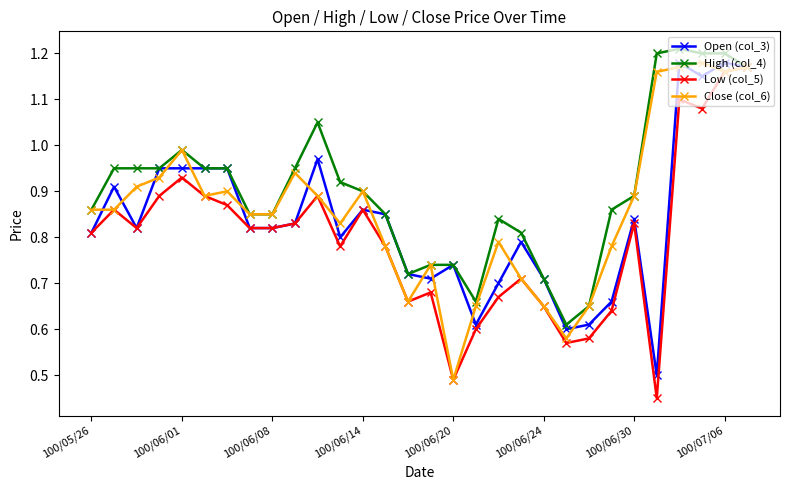

True or false: Close (col_6) has more than 0 points higher than both neighbors.

True